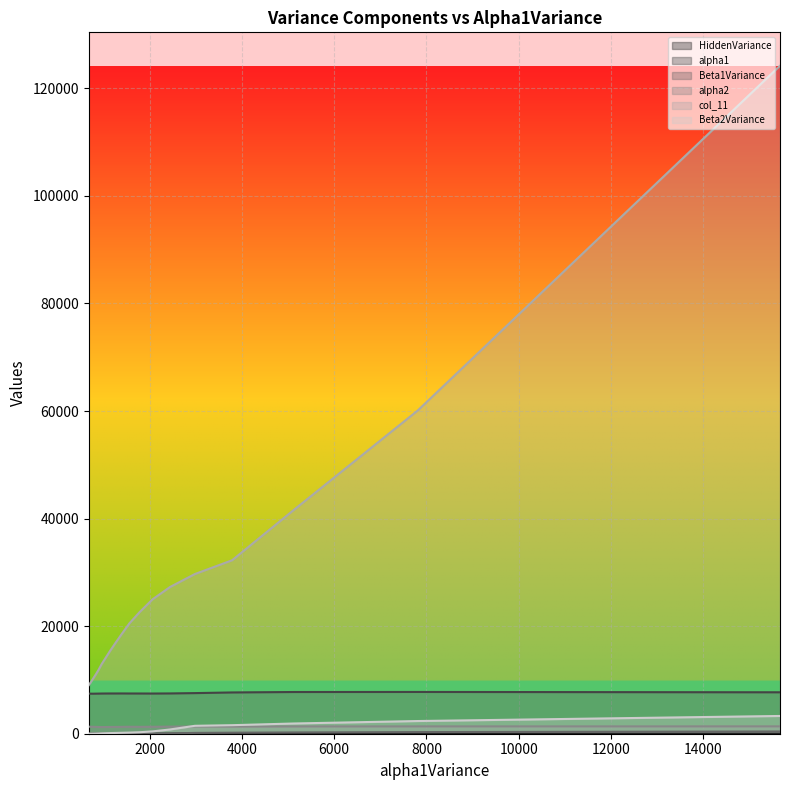

True or false: alpha2 and col_11 cross at least once.

False